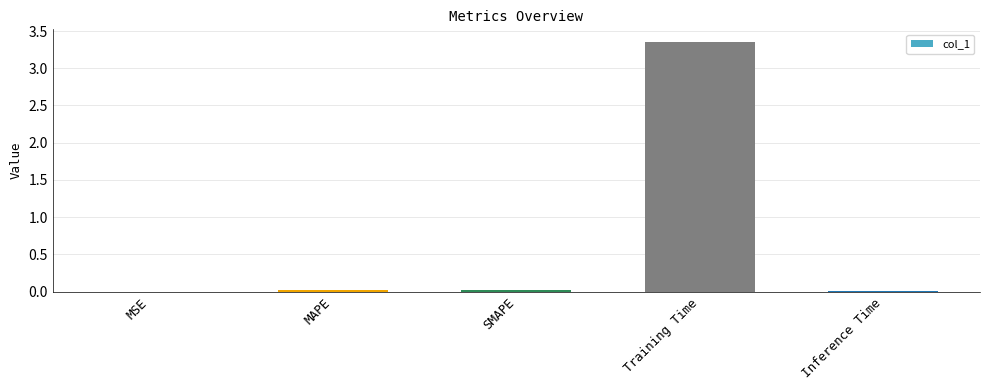

How many categories are shown in the chart?

5